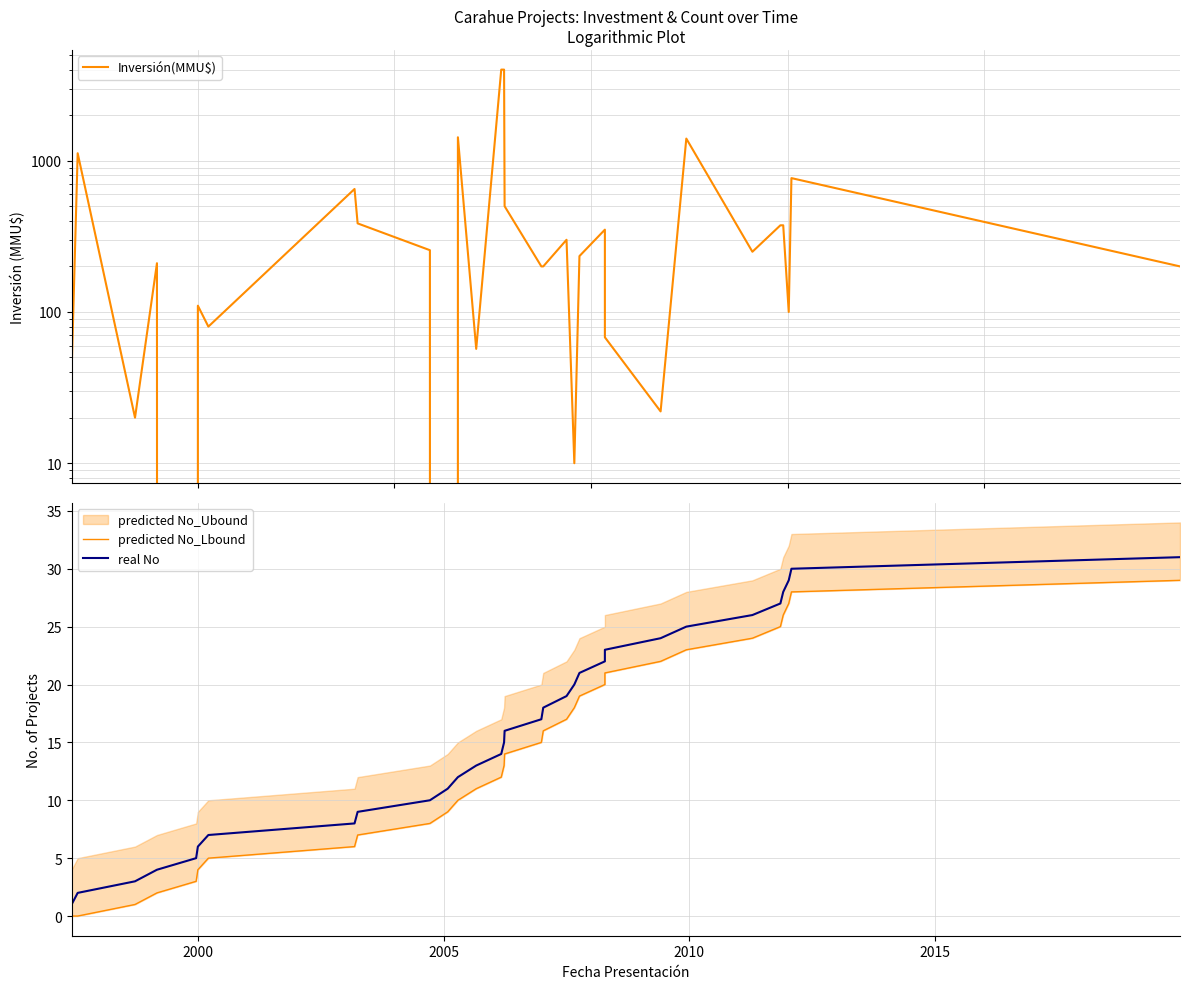

Between which two adjacent categories do Inversión(MMU$) and predicted No_Lbound first intersect?

2010 and 2015